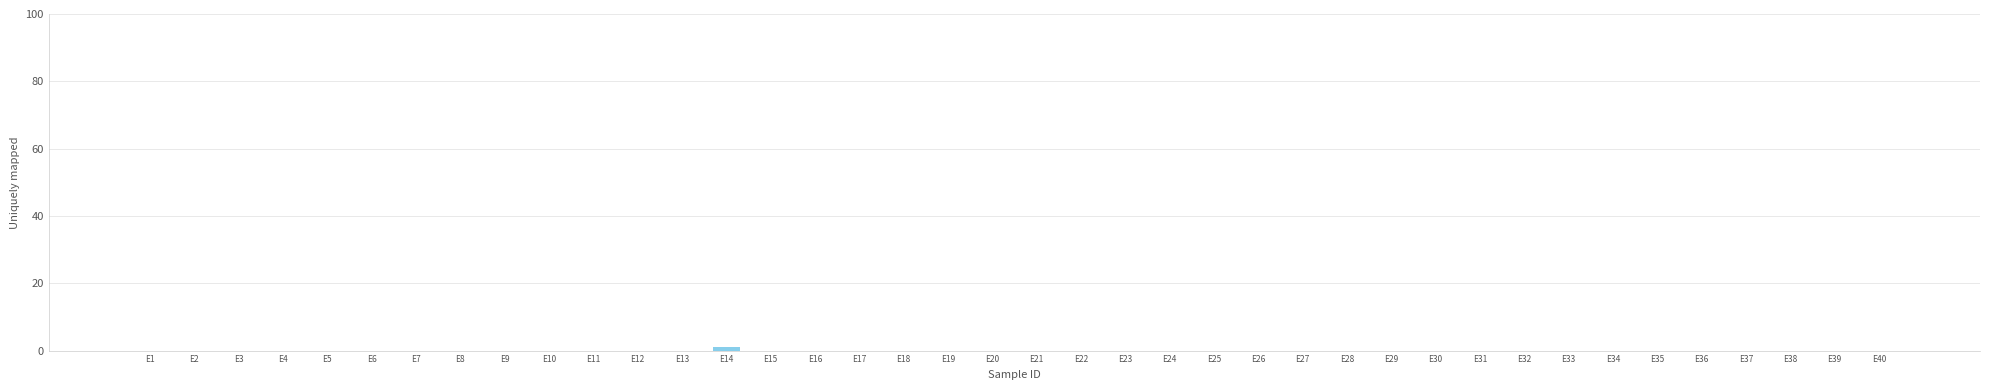

Is it true that the value at E24 is 0?

True